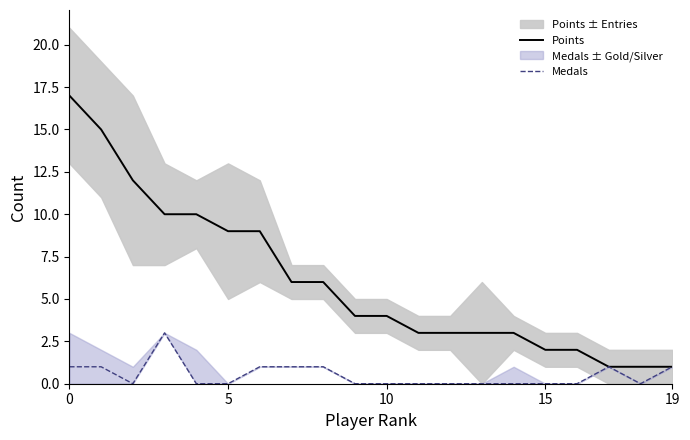

What is the total value across all series at 11?

3